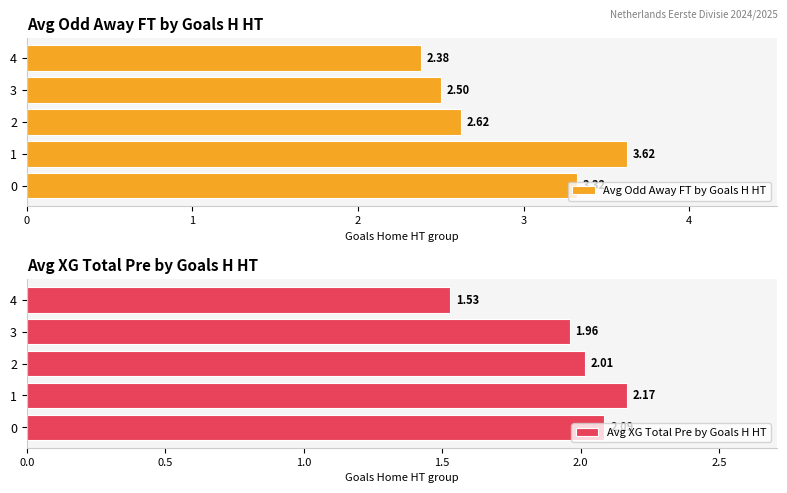

Which has a higher value, 3 or 2?

2